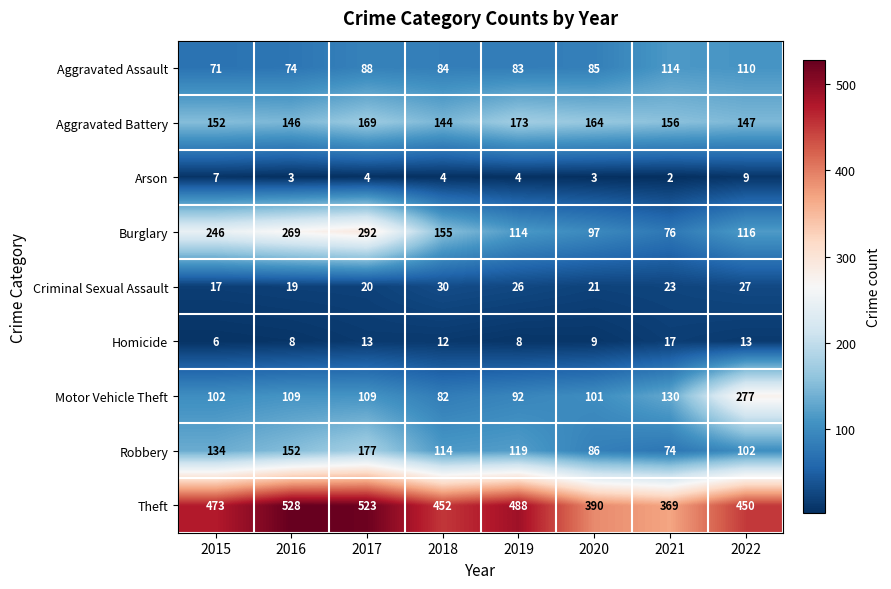

At how many categories does at least one series exceed 470?

4